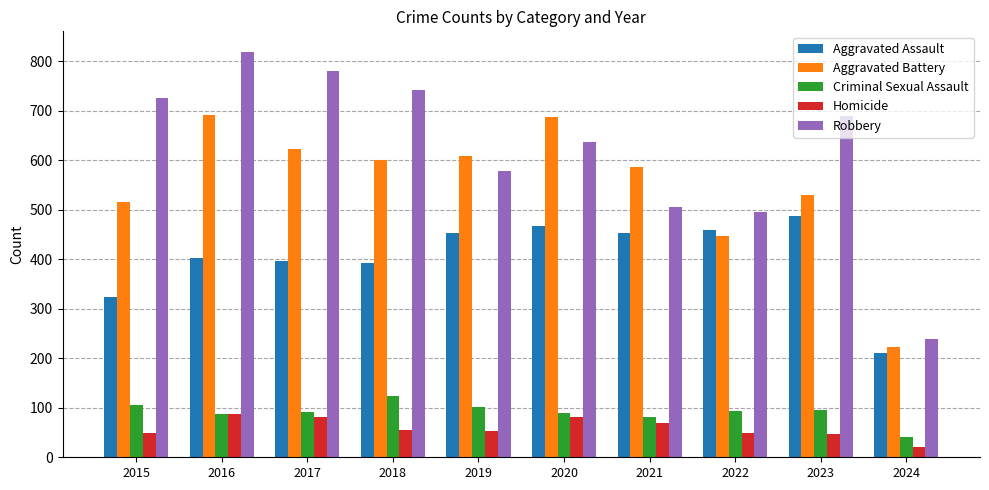

How many groups of bars are there?

10